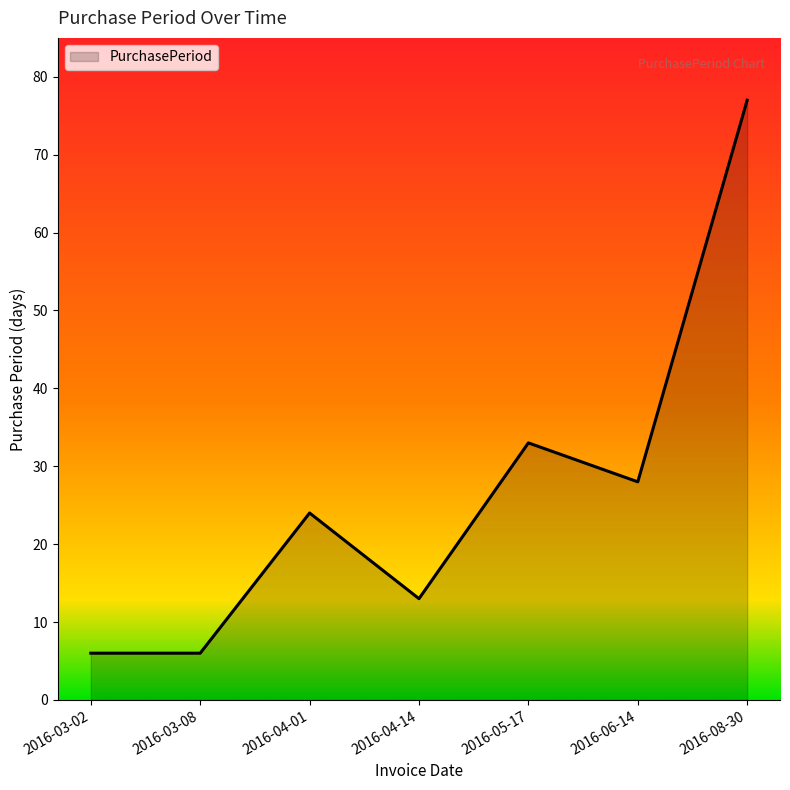

What is the minimum value shown in the chart?

6